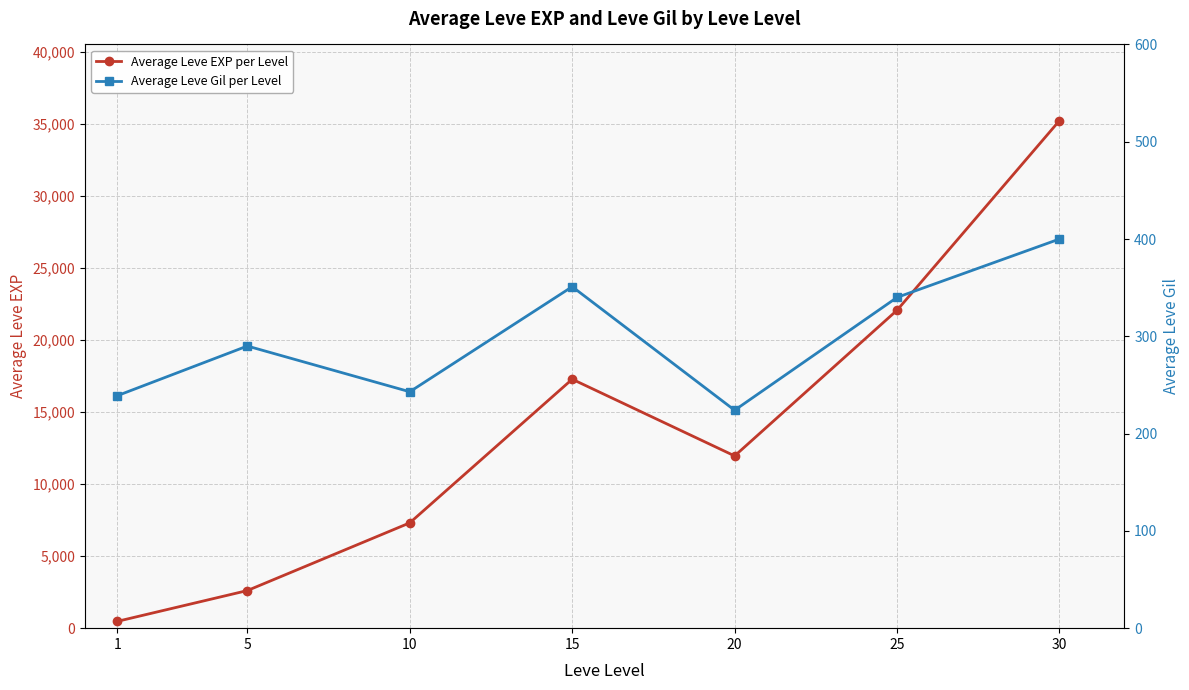

List the labels in order of Average Leve Gil per Level value, smallest first.

20, 1, 10, 5, 25, 15, 30